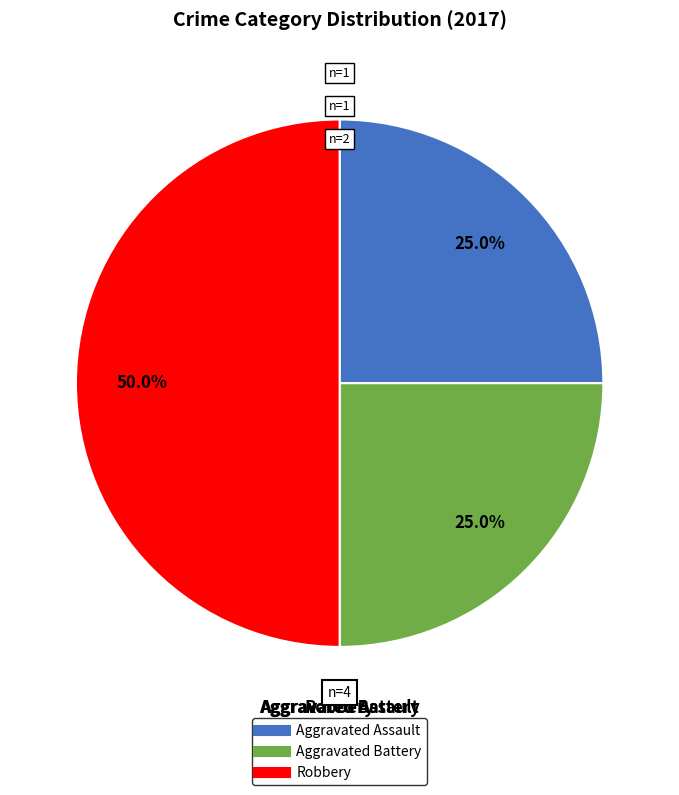

True or false: Aggravated Assault accounts for 17% of the total.

False